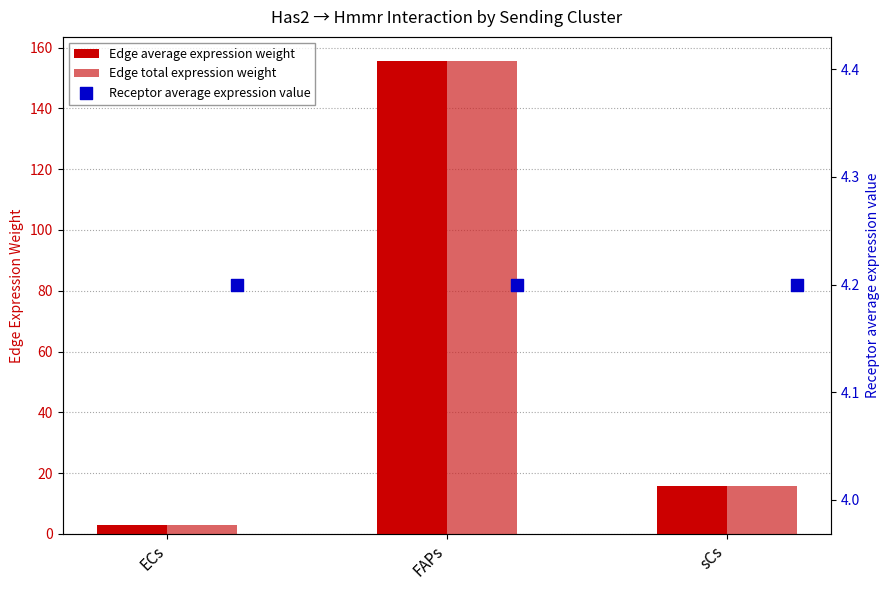

Which series reaches the minimum Y coordinate?

Edge average expression weight